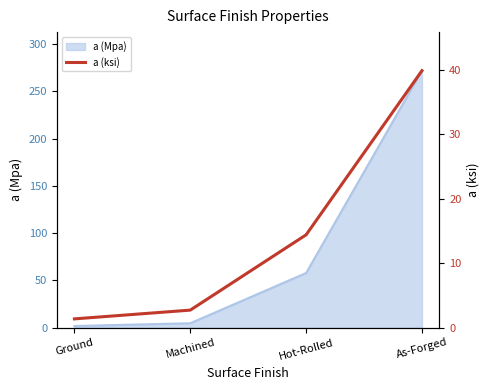

True or false: there are more than 2 points higher than both neighbors.

False